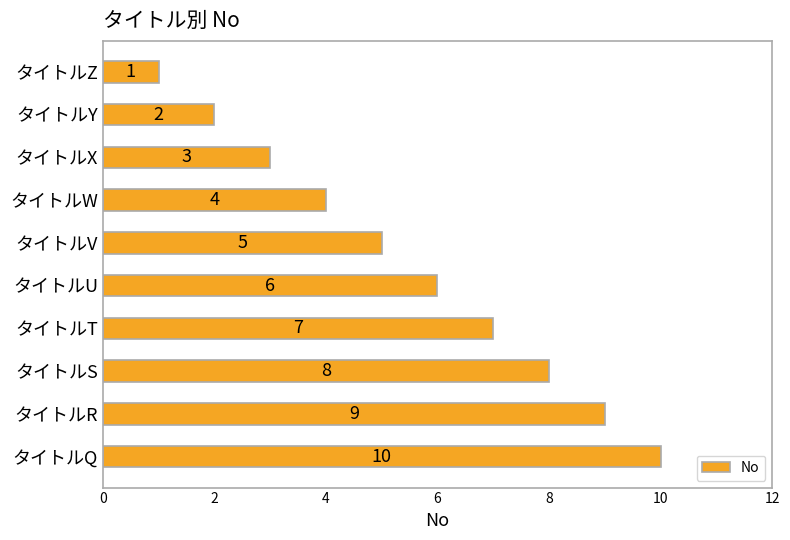

The value at タイトルV is 9. True or false?

False